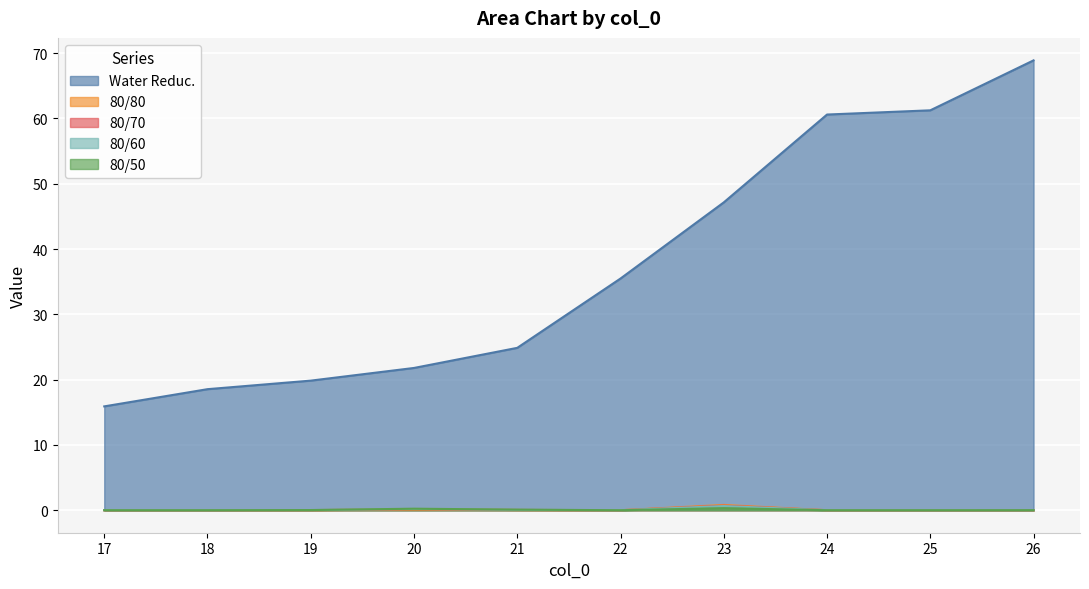

Reading right to left, what are all the values shown in this chart?

Water Reduc.: 68.9	61.2	60.6	47.1	35.5	24.9	21.8	19.8	18.5	15.9
80/80: 0.0	0.0	0.0	0.8	0.0	0.0	0.1	0.0	0.0	0.0
80/70: 0.0	0.0	0.0	0.7	0.0	0.1	0.2	0.0	0.0	0.0
80/60: 0.0	0.0	0.0	0.6	0.0	0.1	0.2	0.0	0.0	0.0
80/50: 0.0	0.0	0.0	0.3	0.0	0.1	0.2	0.0	0.0	0.0